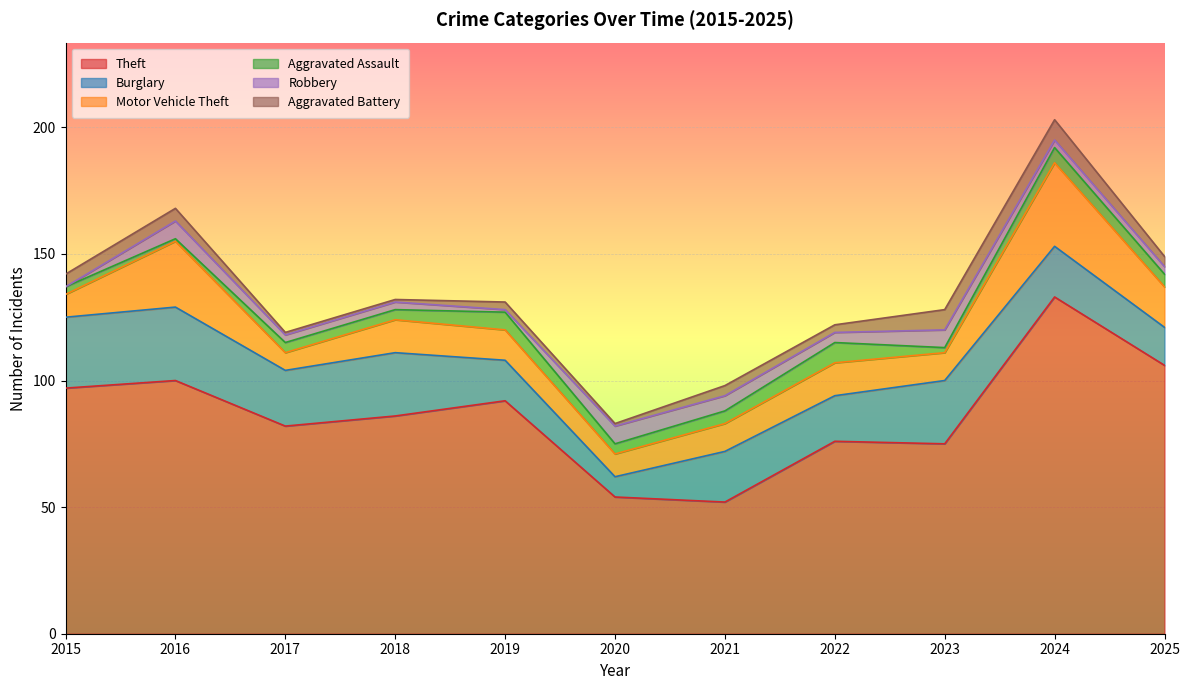

What is the sum of all Theft values?

953